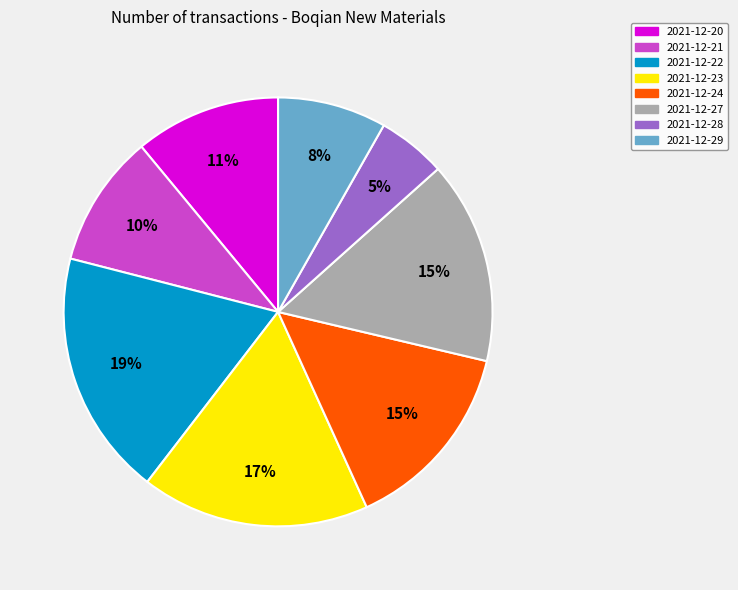

Is it true that 2021-12-29 is 1% of the pie?

False